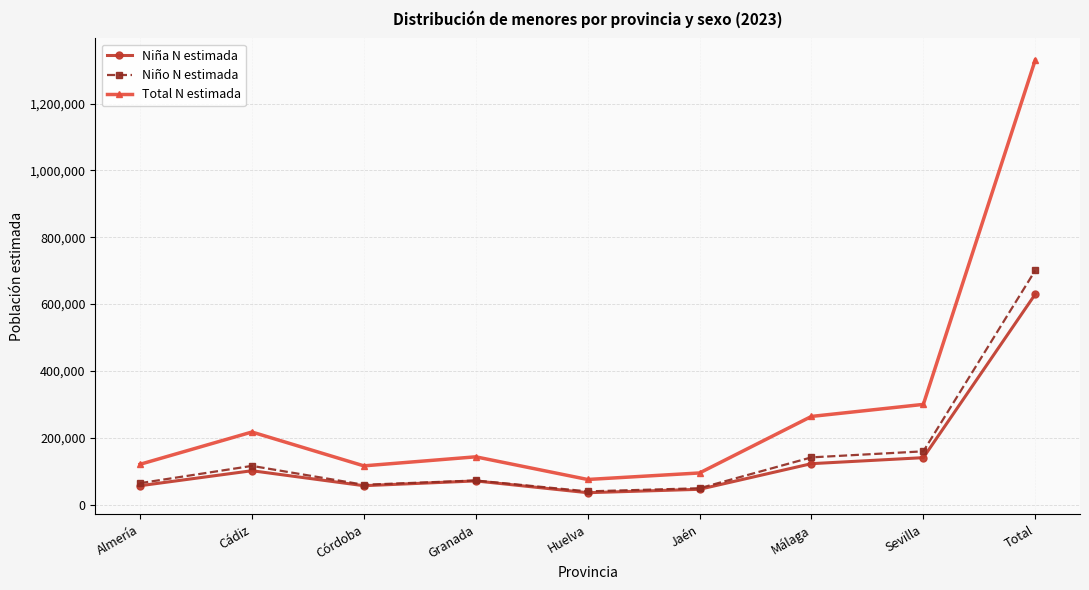

Which category has the highest value across all series?

Total